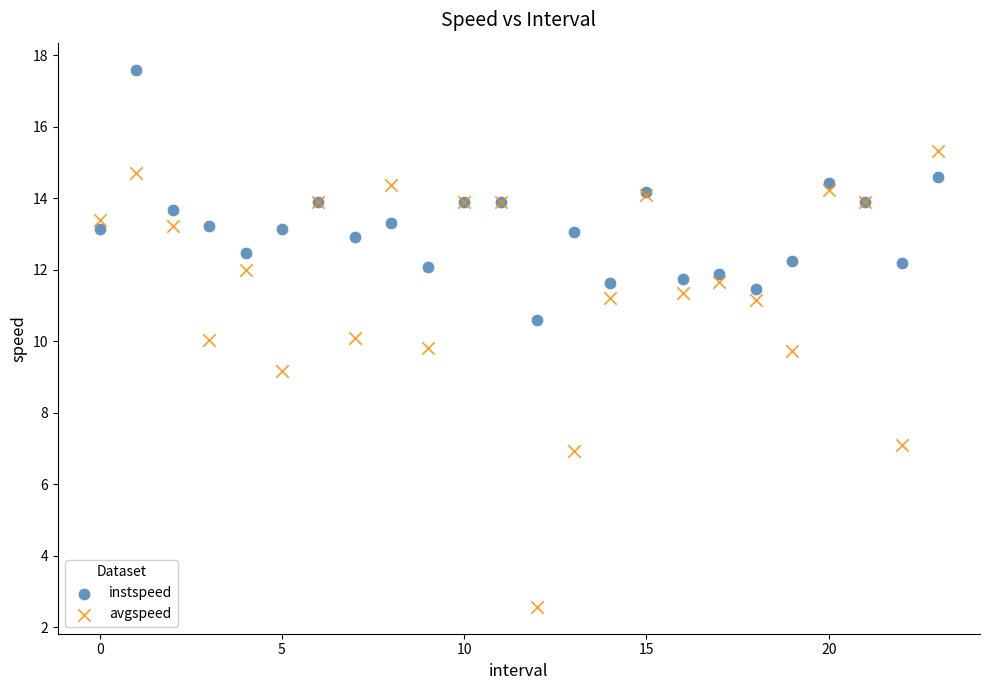

Which series contains the highest Y value?

instspeed